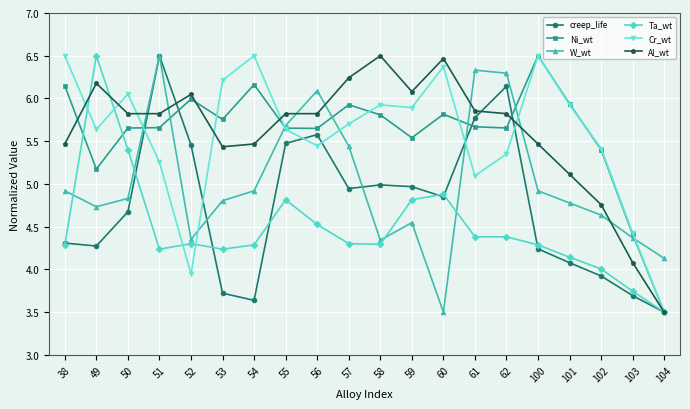

Between 54 and 57, which series saw the biggest shift?

creep_life